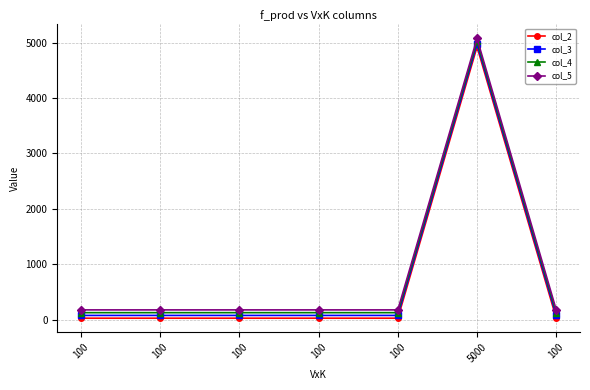

True or false: col_4 has more than 0 points higher than both neighbors.

True